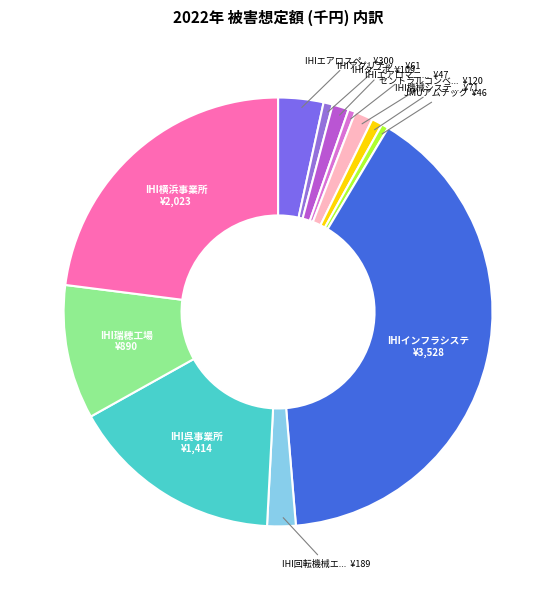

How many slices are in this pie chart?

12